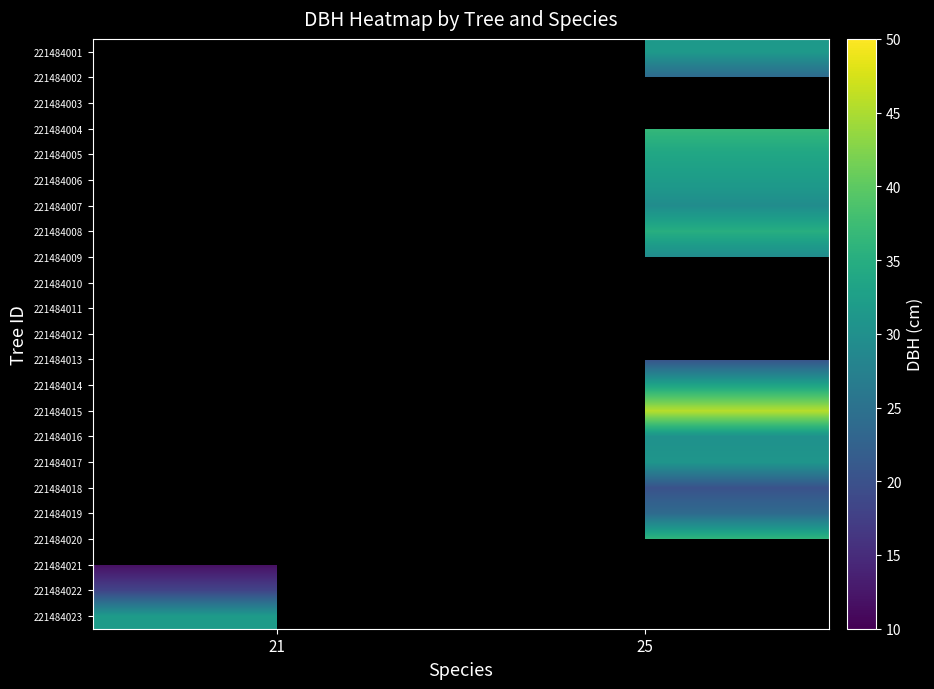

Which category has the lowest value in the row_21 series?

21